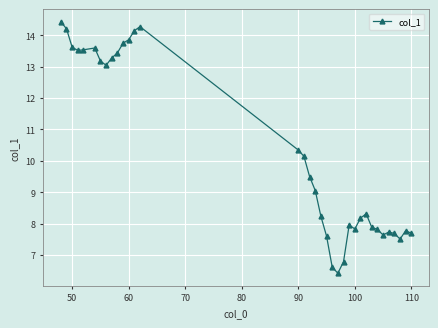

What is the smallest value displayed?

6.4